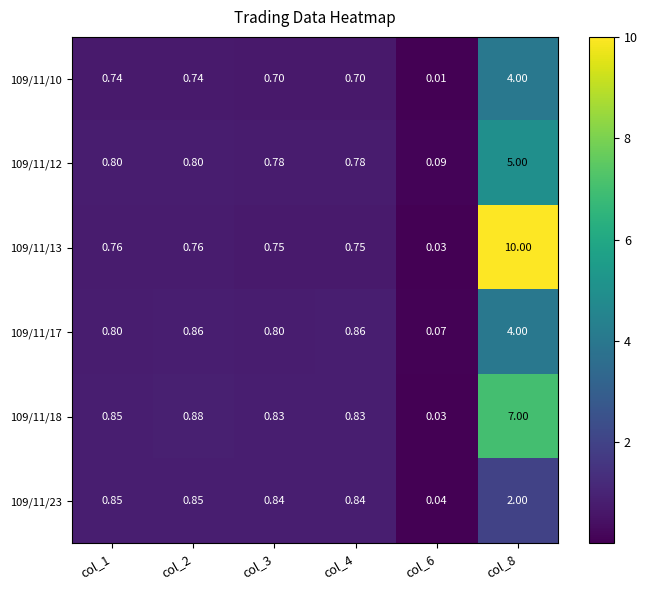

At which category is the sum across all series the highest?

col_8